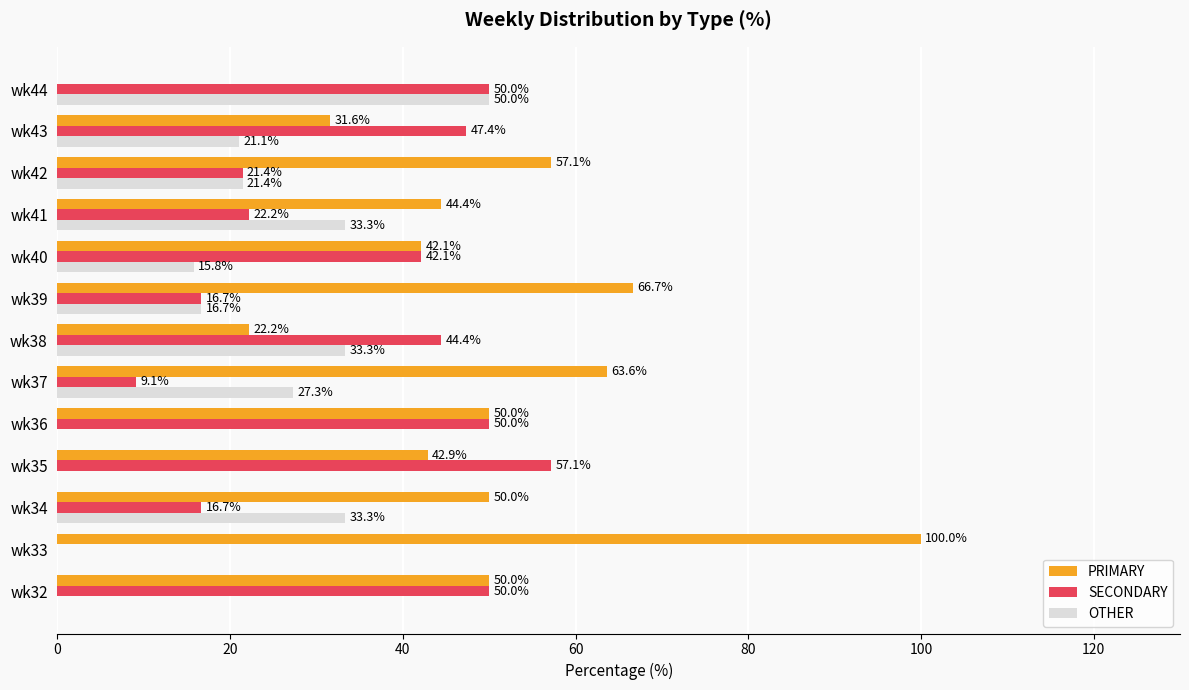

Which series has the largest total across all categories?

PRIMARY